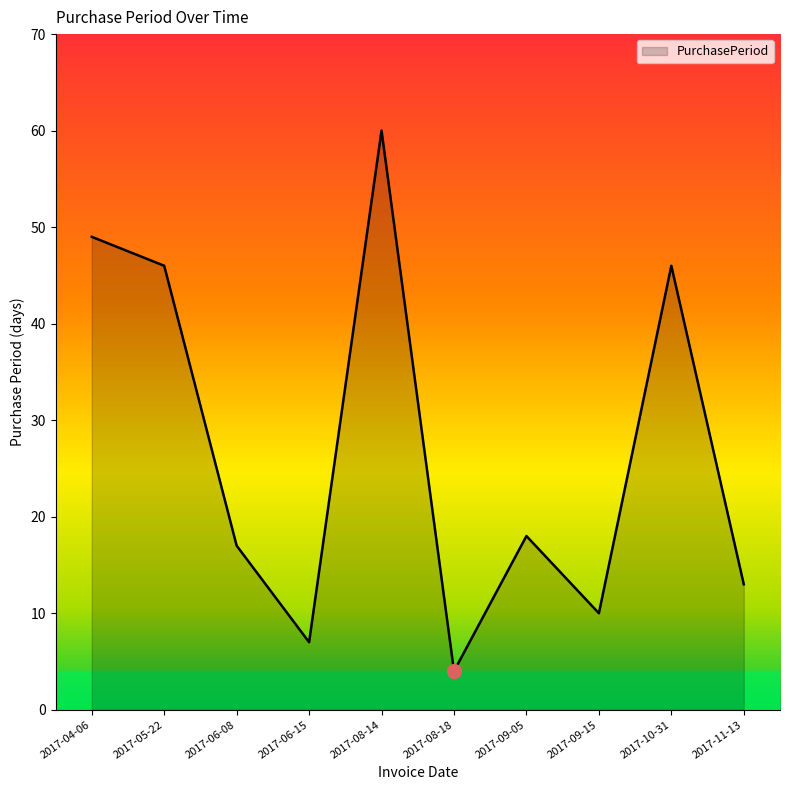

What position from the left is 2017-08-14?

5